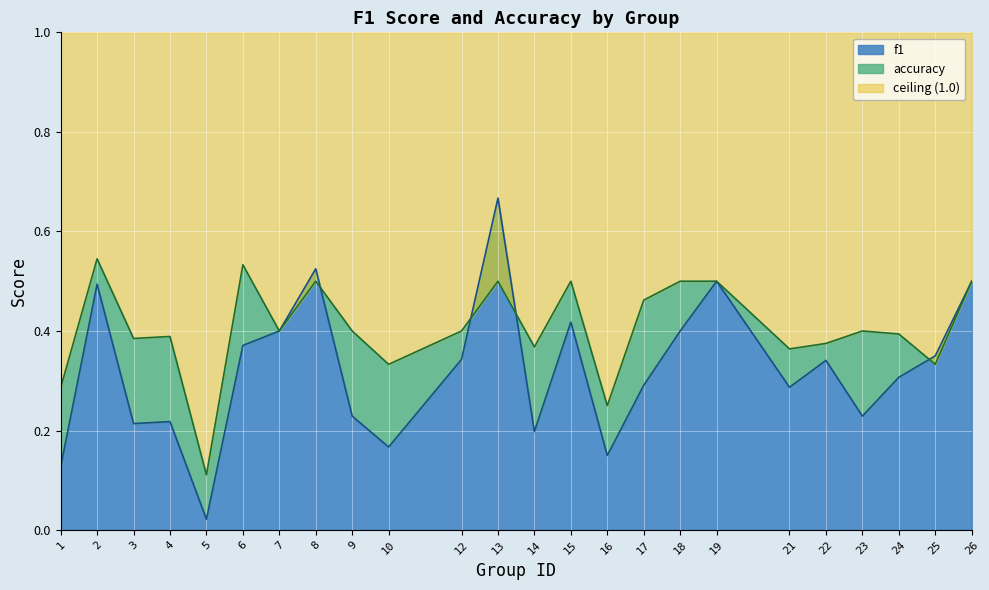

True or false: f1 has a value of 0.2 at 15.

False